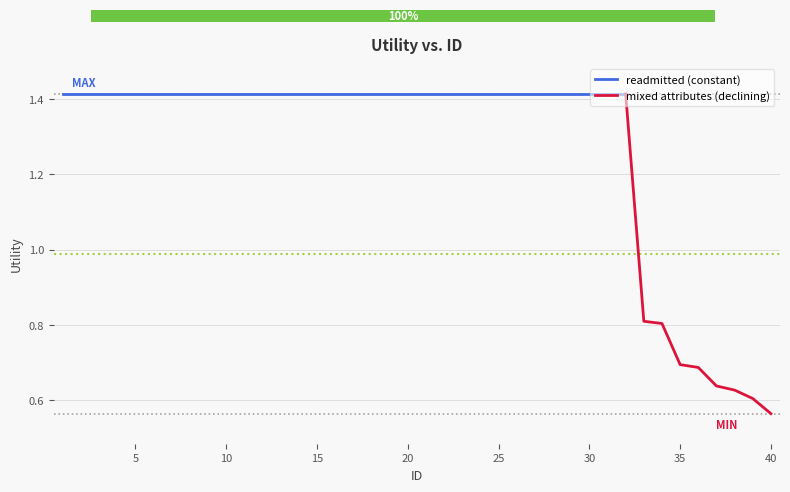

How many bars are there in total?

40